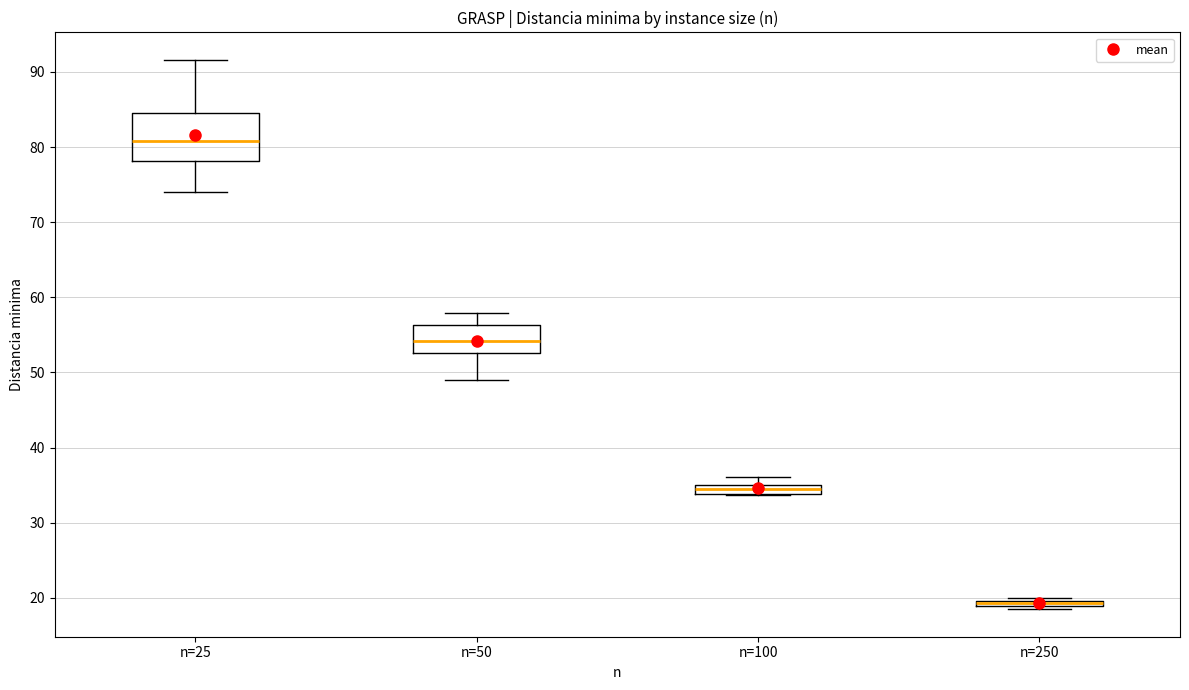

Comparing the boxes themselves (not the whiskers), which one is the tallest?

n=25